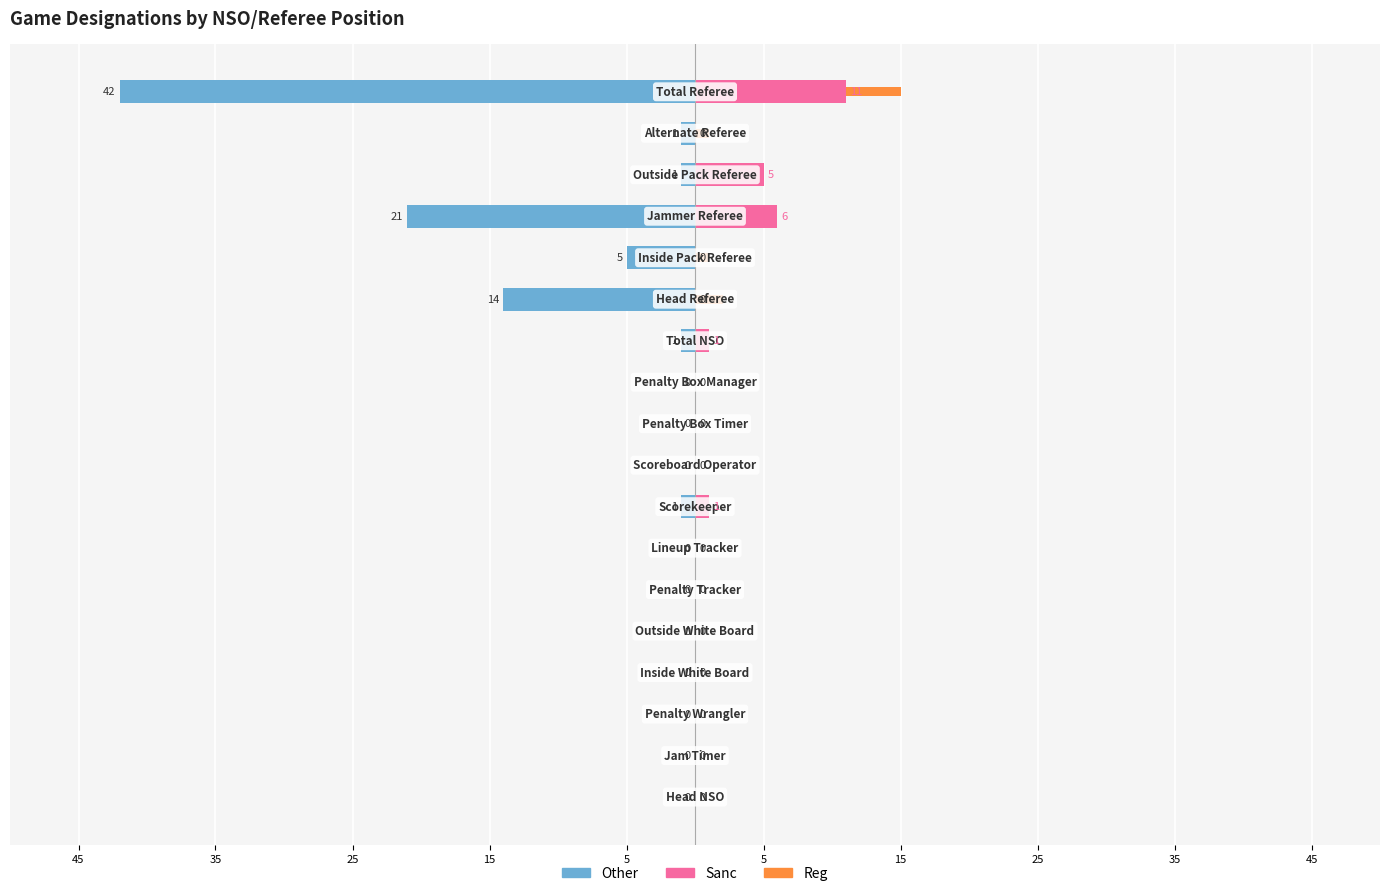

Reading right to left, list all the values displayed in this chart.

Other: -42.0	-1.0	-1.0	-21.0	-5.0	-14.0	-1.0	0.0	0.0	0.0	-1.0	0.0	0.0	0.0	0.0	0.0	0.0	0.0
Sanc: 11.0	0.0	5.0	6.0	0.0	0.0	1.0	0.0	0.0	0.0	1.0	0.0	0.0	0.0	0.0	0.0	0.0	0.0
Reg: 4.0	1.0	0.0	0.0	1.0	2.0	0.0	0.0	0.0	0.0	0.0	0.0	0.0	0.0	0.0	0.0	0.0	0.0